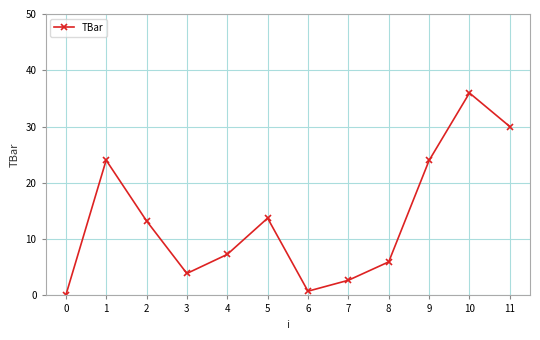

What value does the data have at 2?

13.3